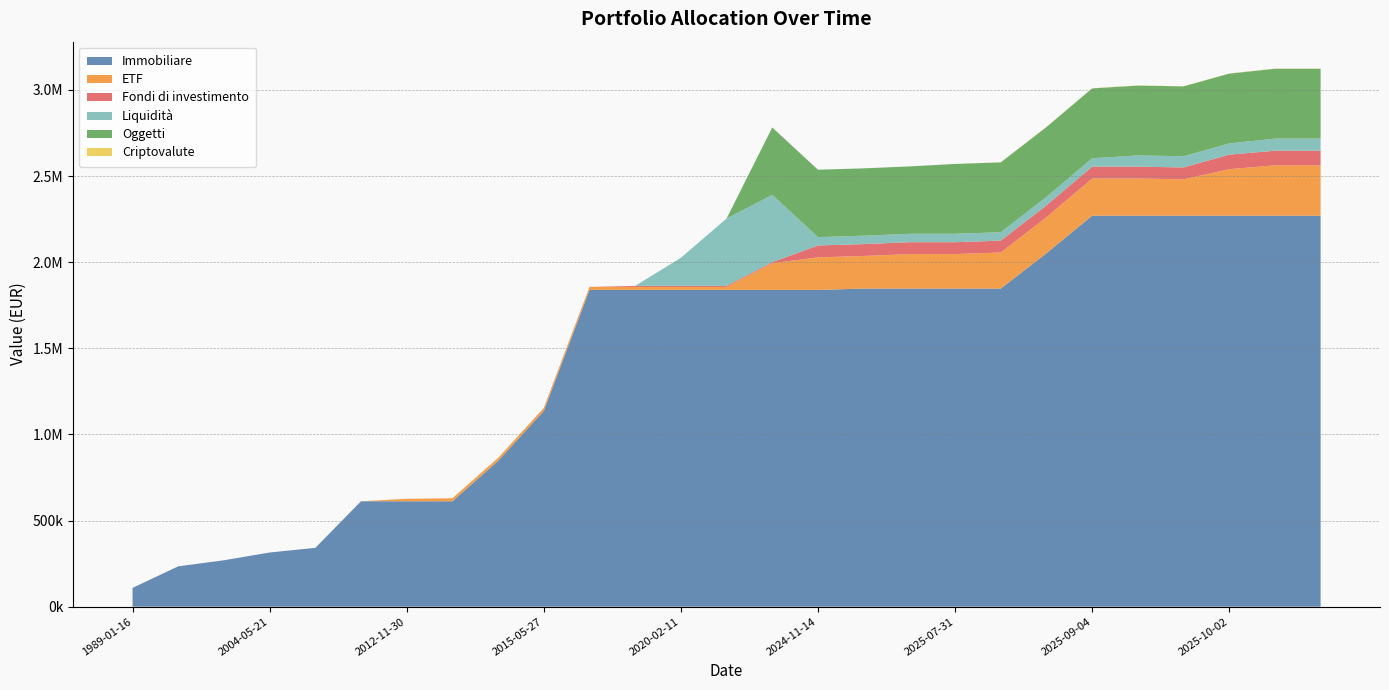

Reading left to right, what are all the values shown in this chart?

Immobiliare: 1989-01-16=109180.0	1997-01-17=234318.0	1997-12-01=269592.0	2004-05-21=314592.0	2006-05-22=341592.0	2008-05-22=612000.0	2012-11-30=612000.0	2014-05-30=612000.0	2015-04-08=846113.0	2015-05-27=1136488.0	2015-08-04=1838827.0	2019-07-16=1838827.0	2020-02-11=1838827.0	2020-11-02=1838827.0	2024-11-13=1838827.0	2024-11-14=1838827.0	2025-03-09=1846827.0	2025-05-19=1846827.0	2025-07-31=1846827.0	2025-08-26=1846827.0	2025-09-03=2051827.0	2025-09-04=2270000.0	2025-09-08=2270000.0	2025-10-01=2270000.0	2025-10-02=2270000.0	2025-10-03=2270000.0	2025-10-05=2270000.0
ETF: 1989-01-16=0.0	1997-01-17=0.0	1997-12-01=0.0	2004-05-21=0.0	2006-05-22=0.0	2008-05-22=0.0	2012-11-30=14391.1	2014-05-30=17533.3	2015-04-08=17533.3	2015-05-27=17533.3	2015-08-04=17533.3	2019-07-16=17533.3	2020-02-11=17533.3	2020-11-02=17533.3	2024-11-13=155263.6	2024-11-14=189097.7	2025-03-09=189097.7	2025-05-19=200204.9	2025-07-31=200204.9	2025-08-26=209206.2	2025-09-03=209206.2	2025-09-04=215529.7	2025-09-08=215529.7	2025-10-01=211014.7	2025-10-02=269674.2	2025-10-03=292283.3	2025-10-05=292607.8
Fondi di investimento: 1989-01-16=0.0	1997-01-17=0.0	1997-12-01=0.0	2004-05-21=0.0	2006-05-22=0.0	2008-05-22=0.0	2012-11-30=0.0	2014-05-30=0.0	2015-04-08=0.0	2015-05-27=0.0	2015-08-04=0.0	2019-07-16=6009.0	2020-02-11=6009.0	2020-11-02=6009.0	2024-11-13=6009.0	2024-11-14=68987.6	2025-03-09=68987.6	2025-05-19=68987.6	2025-07-31=68987.6	2025-08-26=68987.6	2025-09-03=68987.6	2025-09-04=68987.6	2025-09-08=68987.6	2025-10-01=68987.6	2025-10-02=84384.4	2025-10-03=84766.4	2025-10-05=84451.9
Liquidità: 1989-01-16=0.0	1997-01-17=0.0	1997-12-01=0.0	2004-05-21=0.0	2006-05-22=0.0	2008-05-22=0.0	2012-11-30=0.0	2014-05-30=0.0	2015-04-08=0.0	2015-05-27=0.0	2015-08-04=0.0	2019-07-16=0.0	2020-02-11=163008.0	2020-11-02=391000.0	2024-11-13=391000.0	2024-11-14=48791.5	2025-03-09=48791.5	2025-05-19=48791.5	2025-07-31=48791.5	2025-08-26=48791.5	2025-09-03=48791.5	2025-09-04=48791.5	2025-09-08=65091.0	2025-10-01=65091.0	2025-10-02=65091.0	2025-10-03=70248.1	2025-10-05=70248.1
Oggetti: 1989-01-16=0.0	1997-01-17=0.0	1997-12-01=0.0	2004-05-21=0.0	2006-05-22=0.0	2008-05-22=0.0	2012-11-30=0.0	2014-05-30=0.0	2015-04-08=0.0	2015-05-27=0.0	2015-08-04=0.0	2019-07-16=0.0	2020-02-11=0.0	2020-11-02=0.0	2024-11-13=391000.0	2024-11-14=391000.0	2025-03-09=391000.0	2025-05-19=391000.0	2025-07-31=405490.7	2025-08-26=405490.7	2025-09-03=405490.7	2025-09-04=405490.7	2025-09-08=405490.7	2025-10-01=405490.7	2025-10-02=405490.7	2025-10-03=405490.7	2025-10-05=405490.7
Criptovalute: 1989-01-16=0.0	1997-01-17=0.0	1997-12-01=0.0	2004-05-21=0.0	2006-05-22=0.0	2008-05-22=0.0	2012-11-30=0.0	2014-05-30=0.0	2015-04-08=0.0	2015-05-27=0.0	2015-08-04=0.0	2019-07-16=0.0	2020-02-11=0.0	2020-11-02=0.0	2024-11-13=0.0	2024-11-14=0.0	2025-03-09=0.0	2025-05-19=0.0	2025-07-31=0.0	2025-08-26=997.0	2025-09-03=997.0	2025-09-04=997.0	2025-09-08=997.0	2025-10-01=997.0	2025-10-02=1073.8	2025-10-03=1119.1	2025-10-05=1106.1